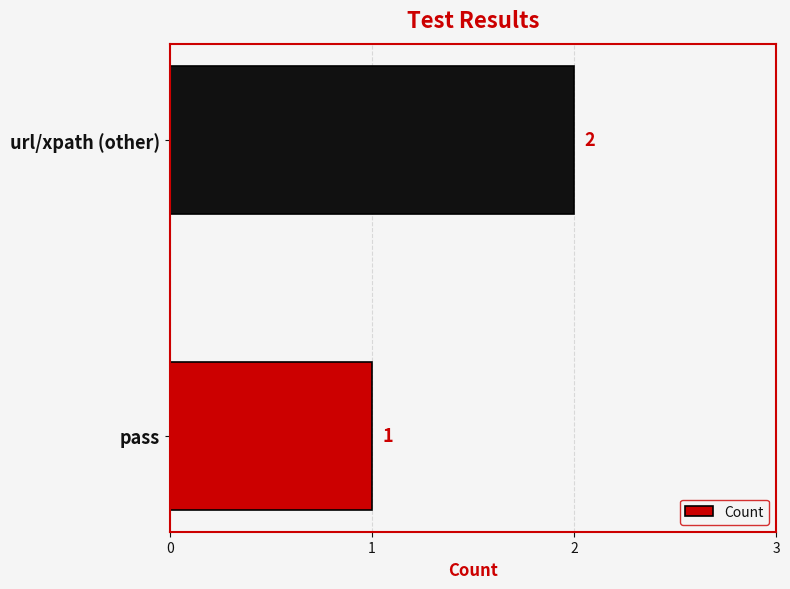

Approximately how many times larger is the value at pass compared to url/xpath (other)?

0.5